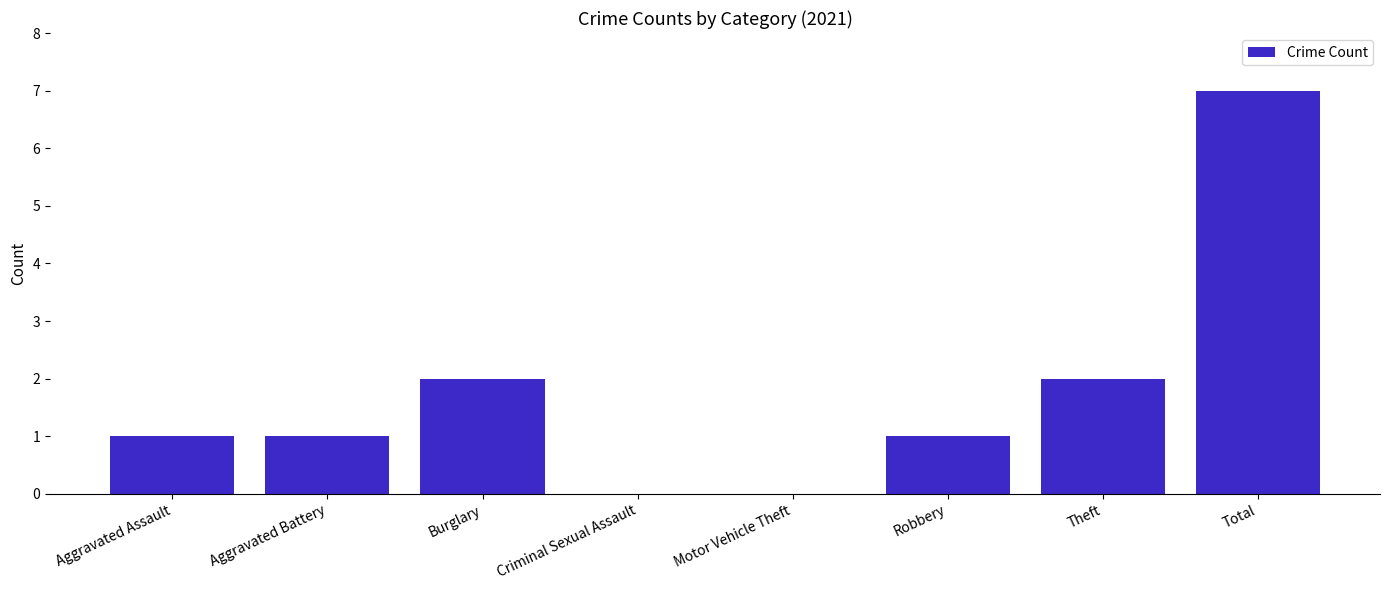

What is the sum of all values?

14